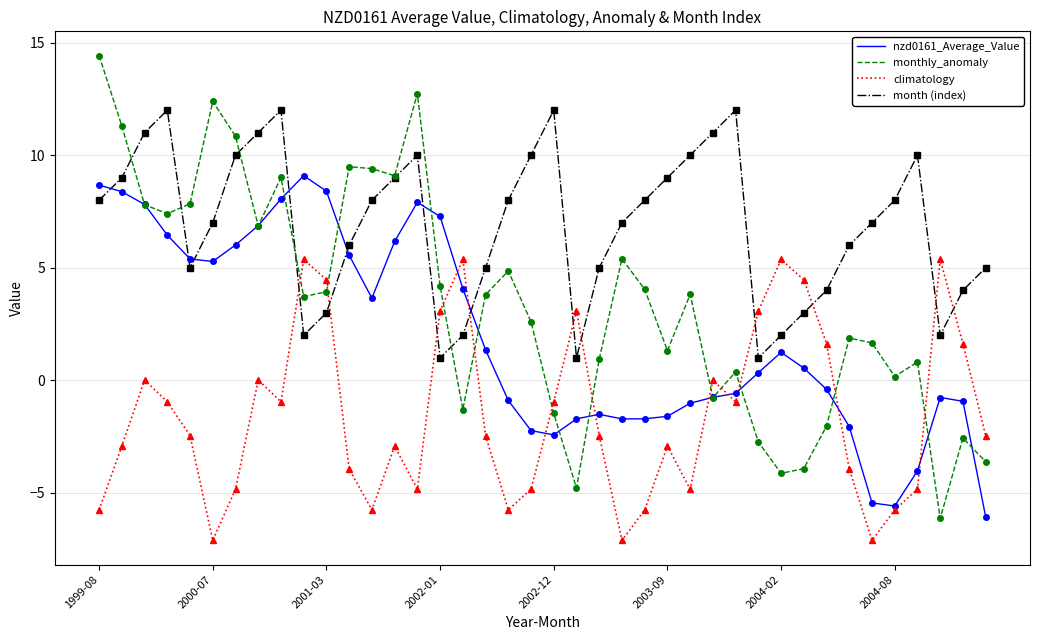

Which series has the largest range (max minus min)?

monthly_anomaly